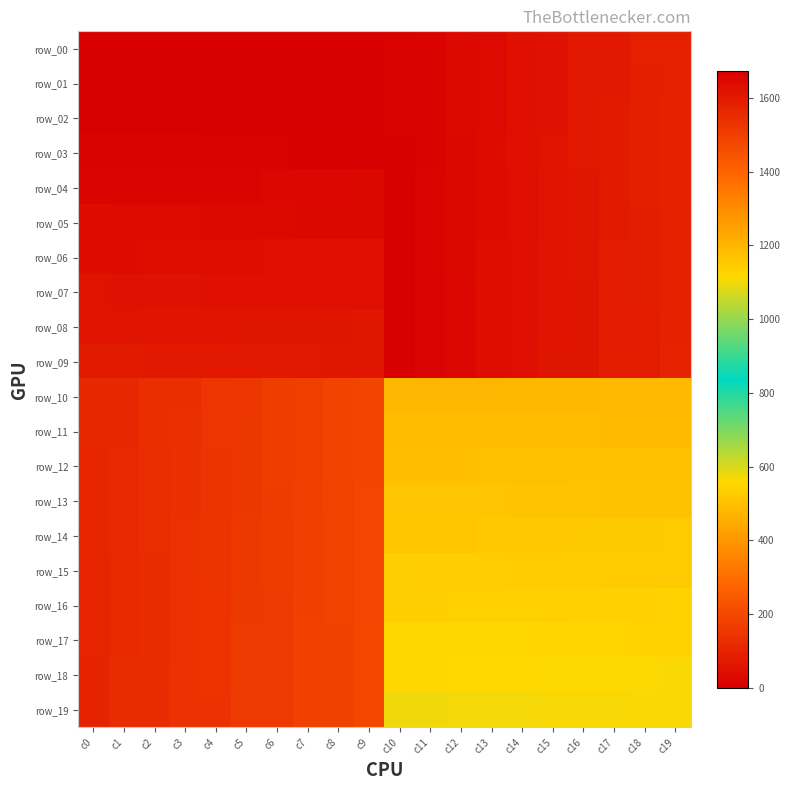

True or false: row_18 has a value of 989.8 at c15.

False